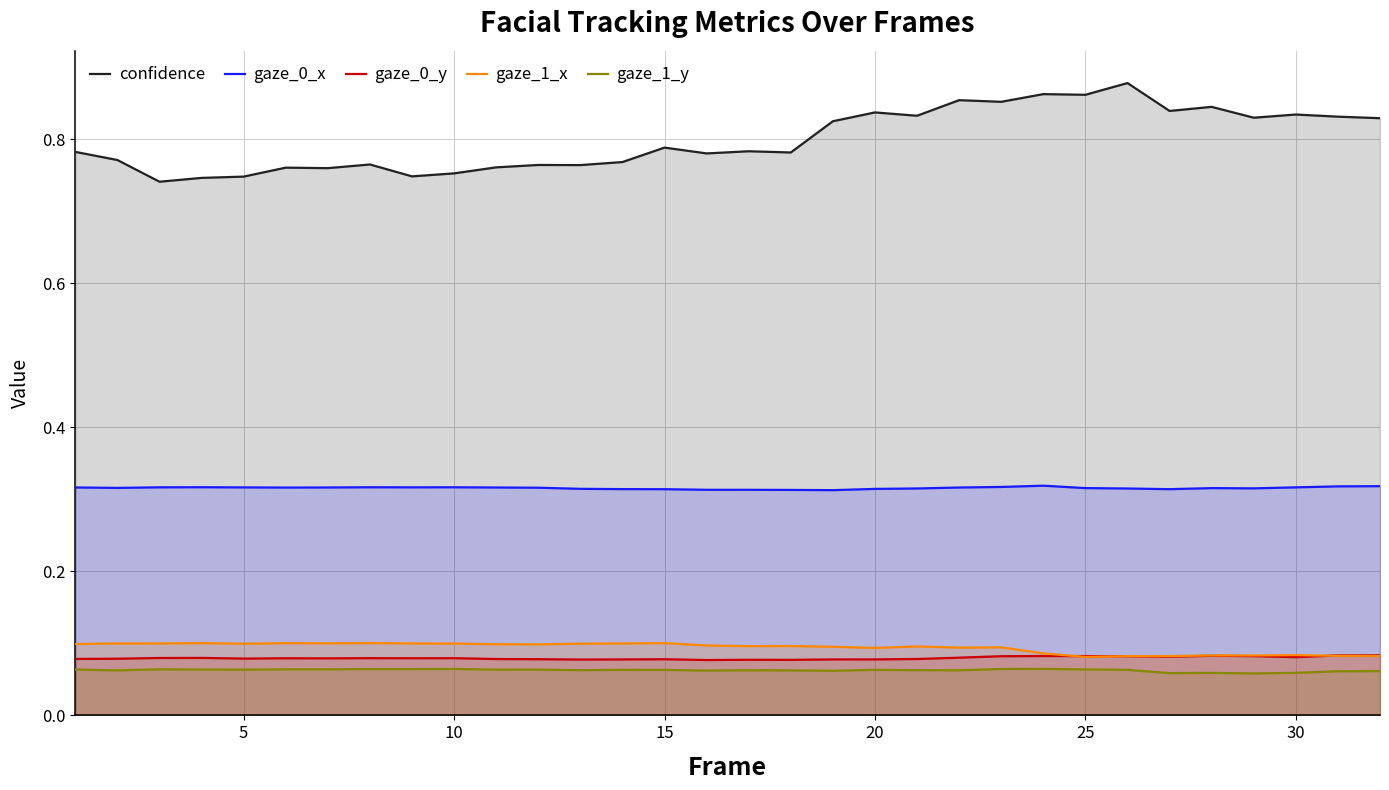

Which series has the widest spread of values?

confidence